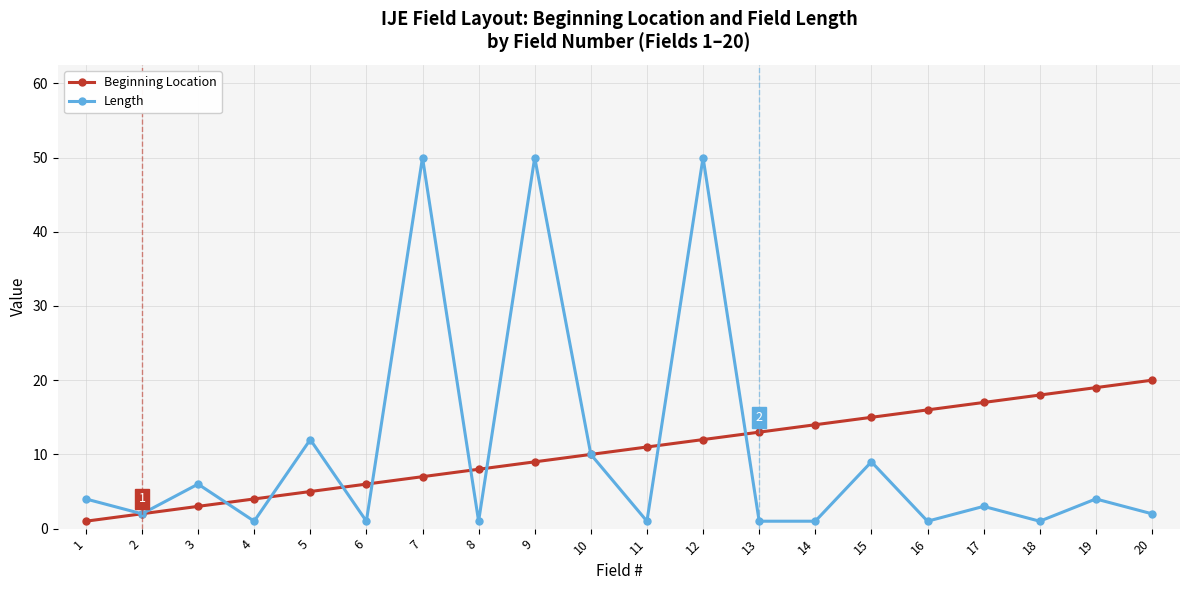

At which label is Length closest to 25?

5